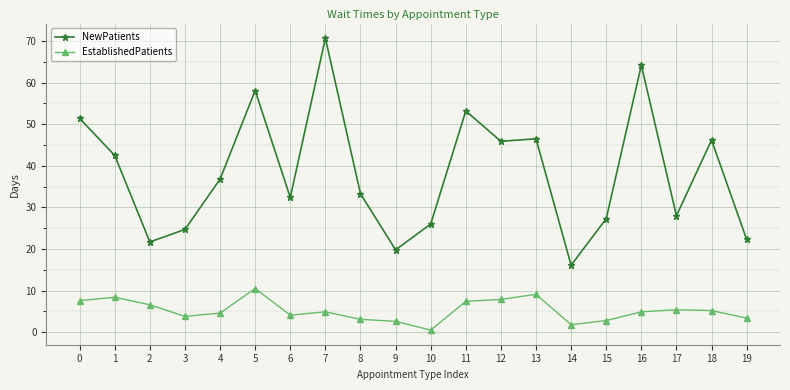

Which series changed the most between 8 and 12?

NewPatients